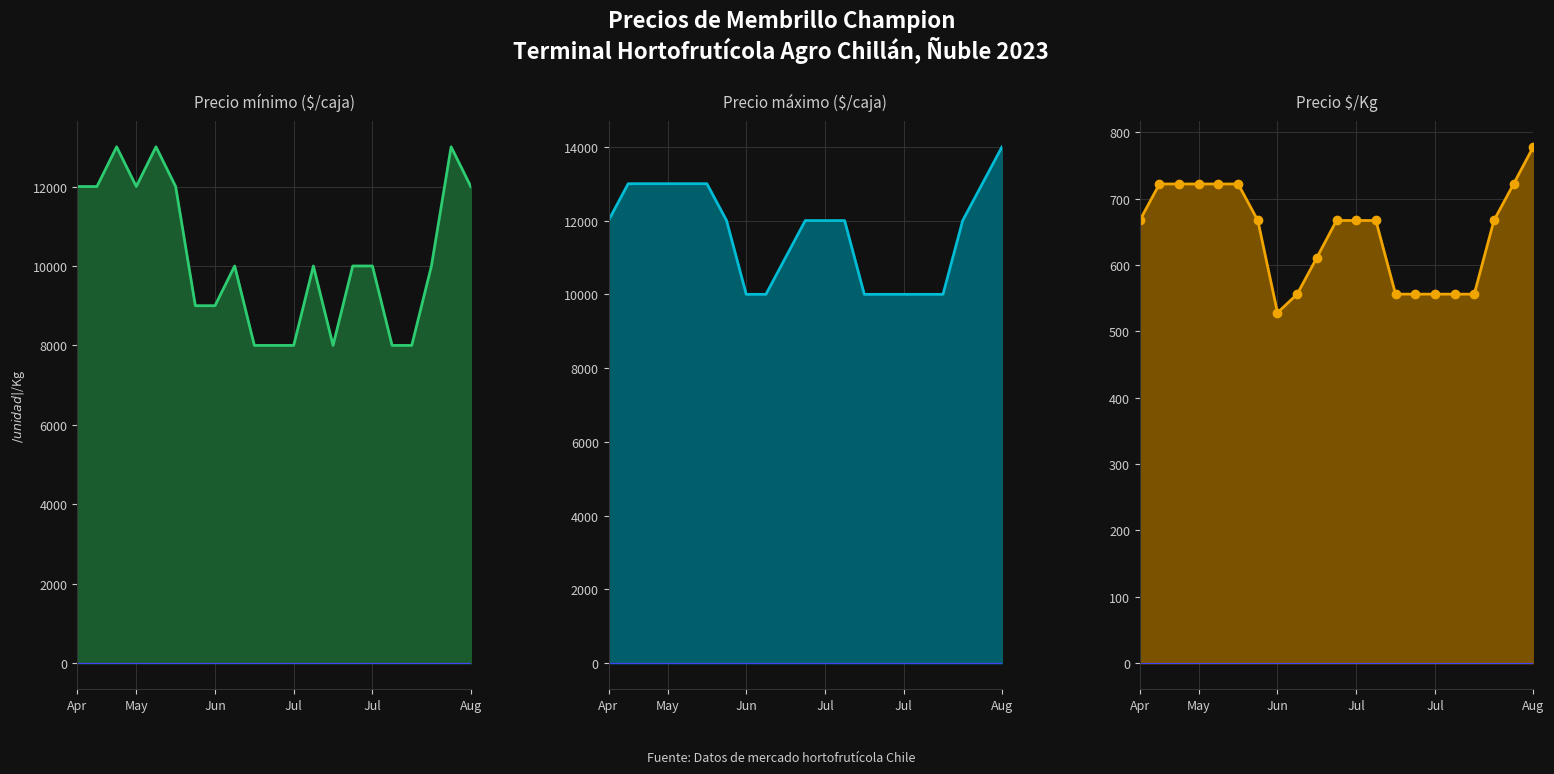

The value of Precio mínimo at Jun is 5528. True or false?

False